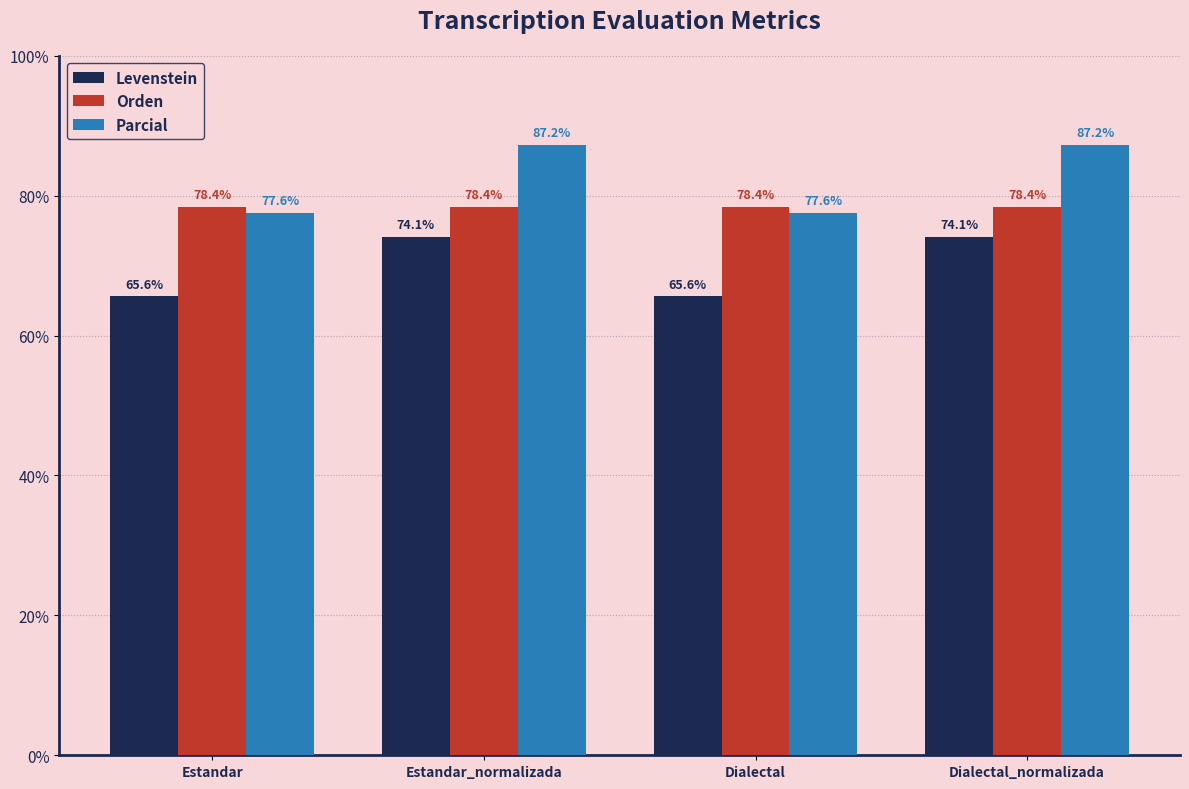

What is the maximum value shown in the chart?

87.2